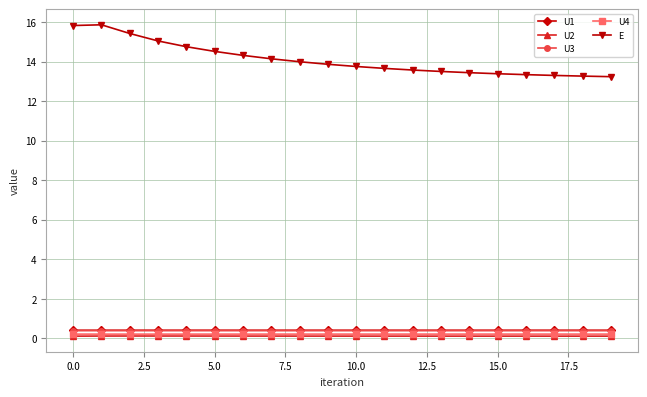

Which series has the largest total across all categories?

E